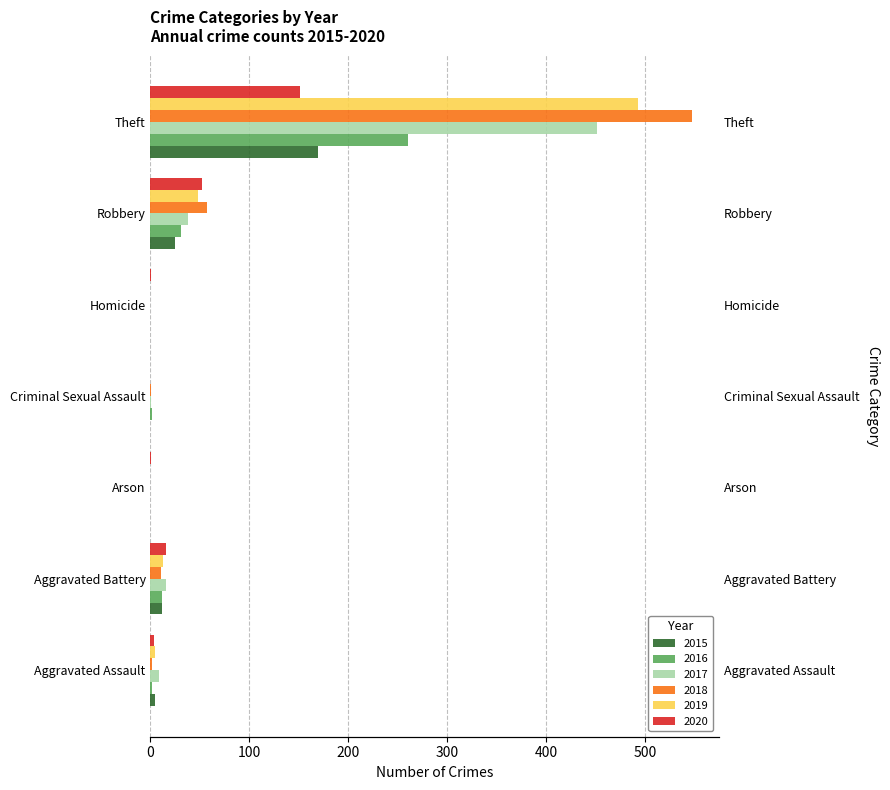

How many values in the 2016 series are below 2?

2